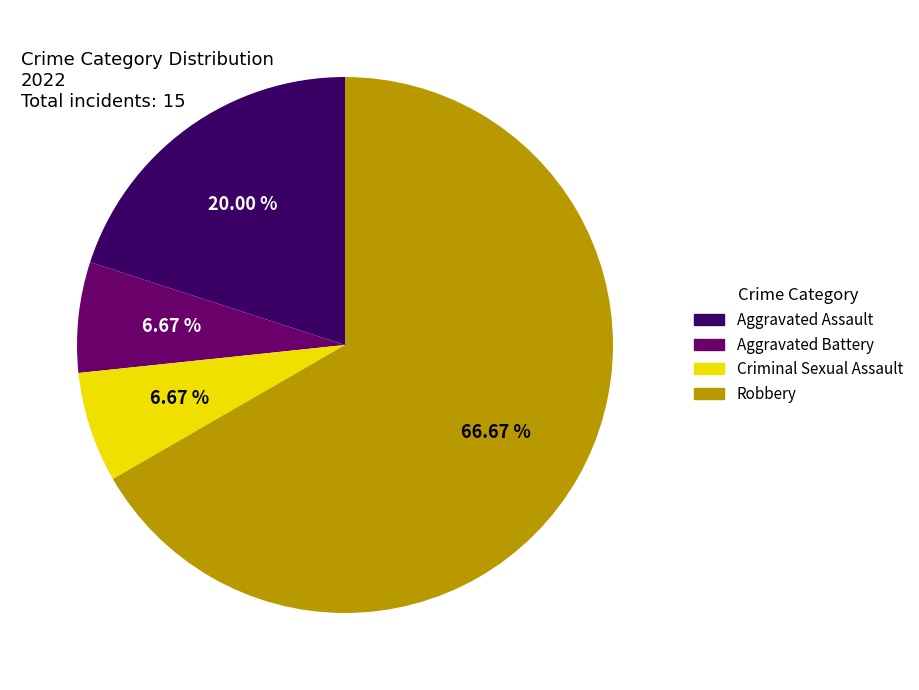

To the nearest percent, what is the difference between the largest and smallest slice percentages?

60%